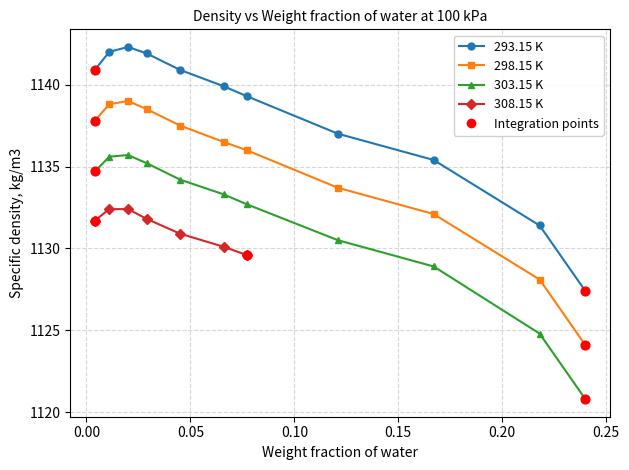

Which series reaches the maximum Y coordinate?

293.15 K